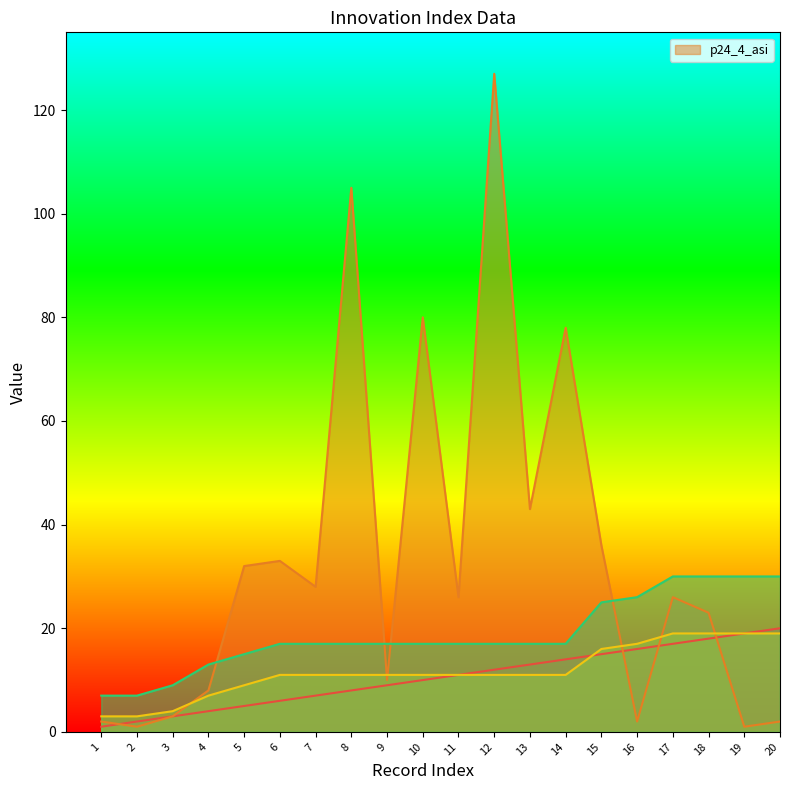

At which label is _submission__id closest to 18?

6